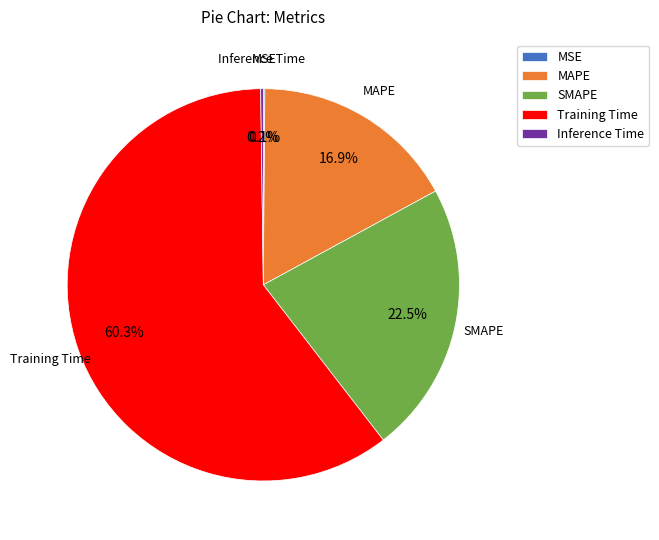

Is it true that MAPE is 25% of the pie?

False